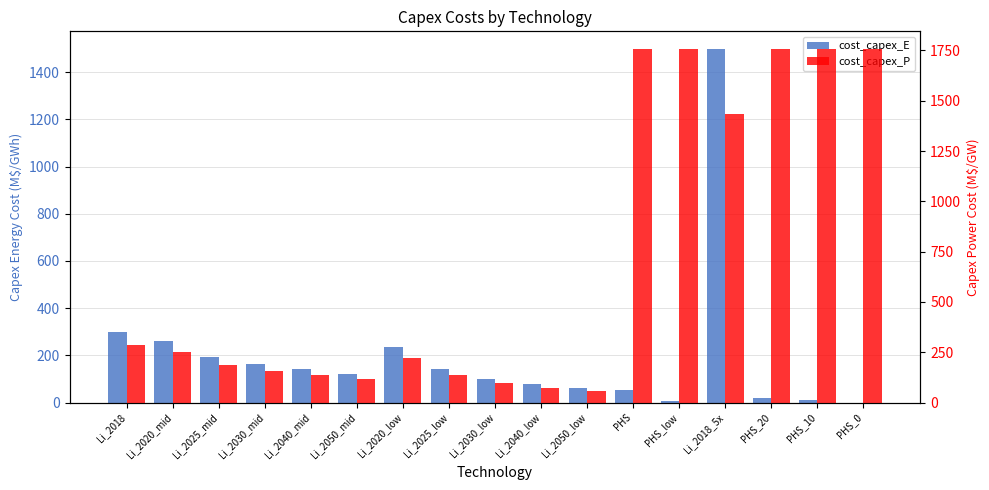

What are all the series names shown in the legend?

cost_capex_E, cost_capex_P